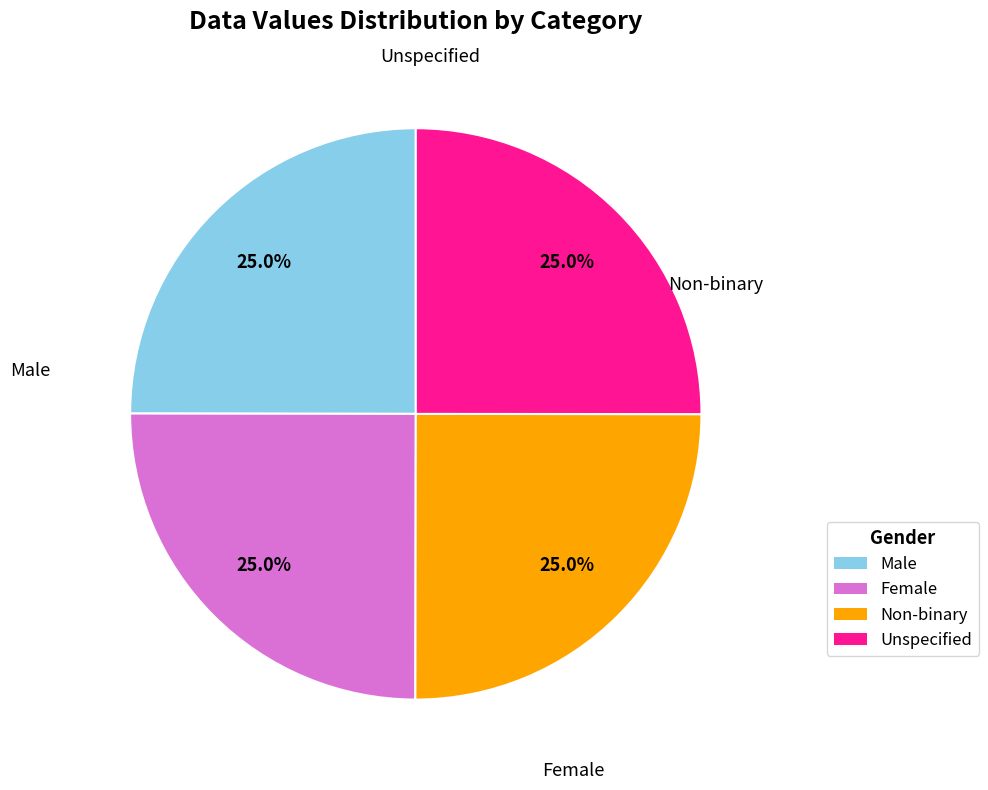

Is there any slice that represents more than half of the pie?

No